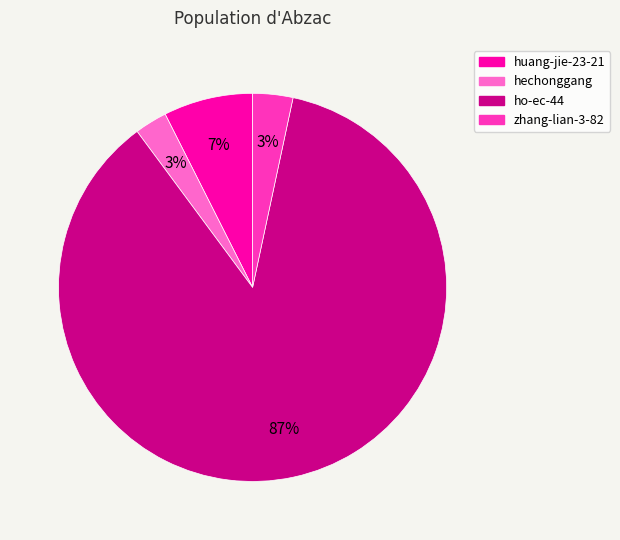

Count the number of slices in the pie.

4